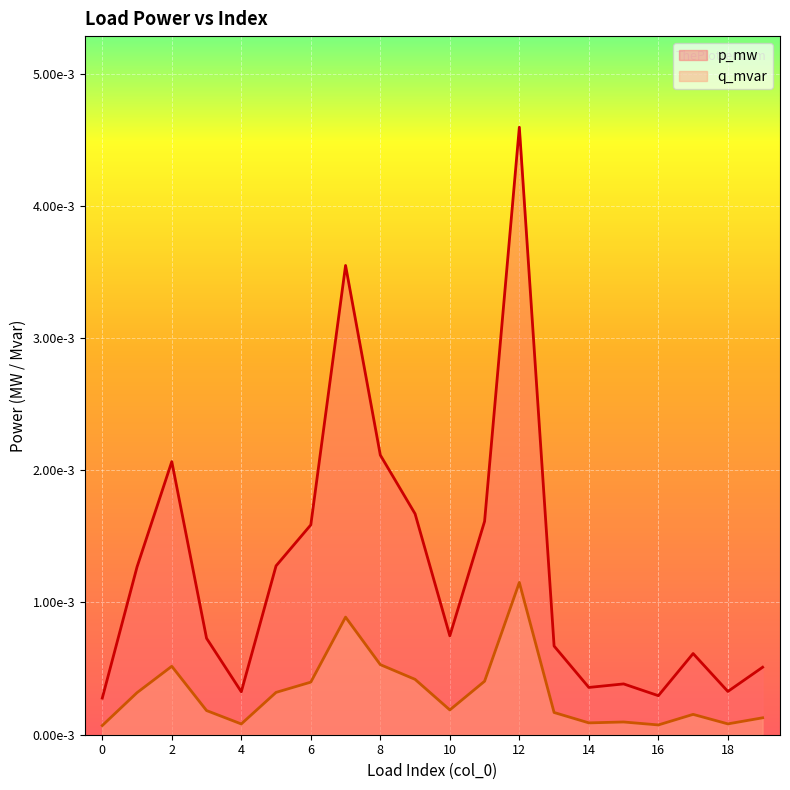

In p_mw, how many points are higher than both neighbors (excluding endpoints)?

5